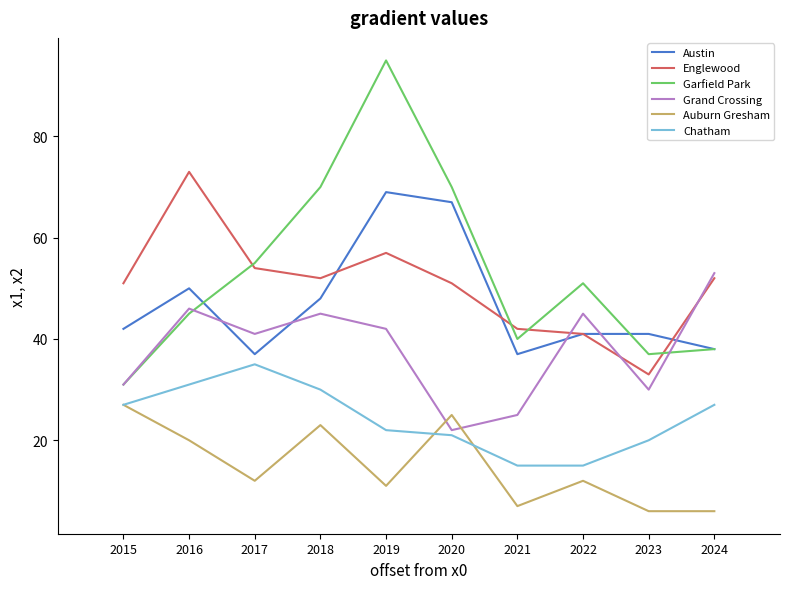

What is the average value of the Grand Crossing series?

38